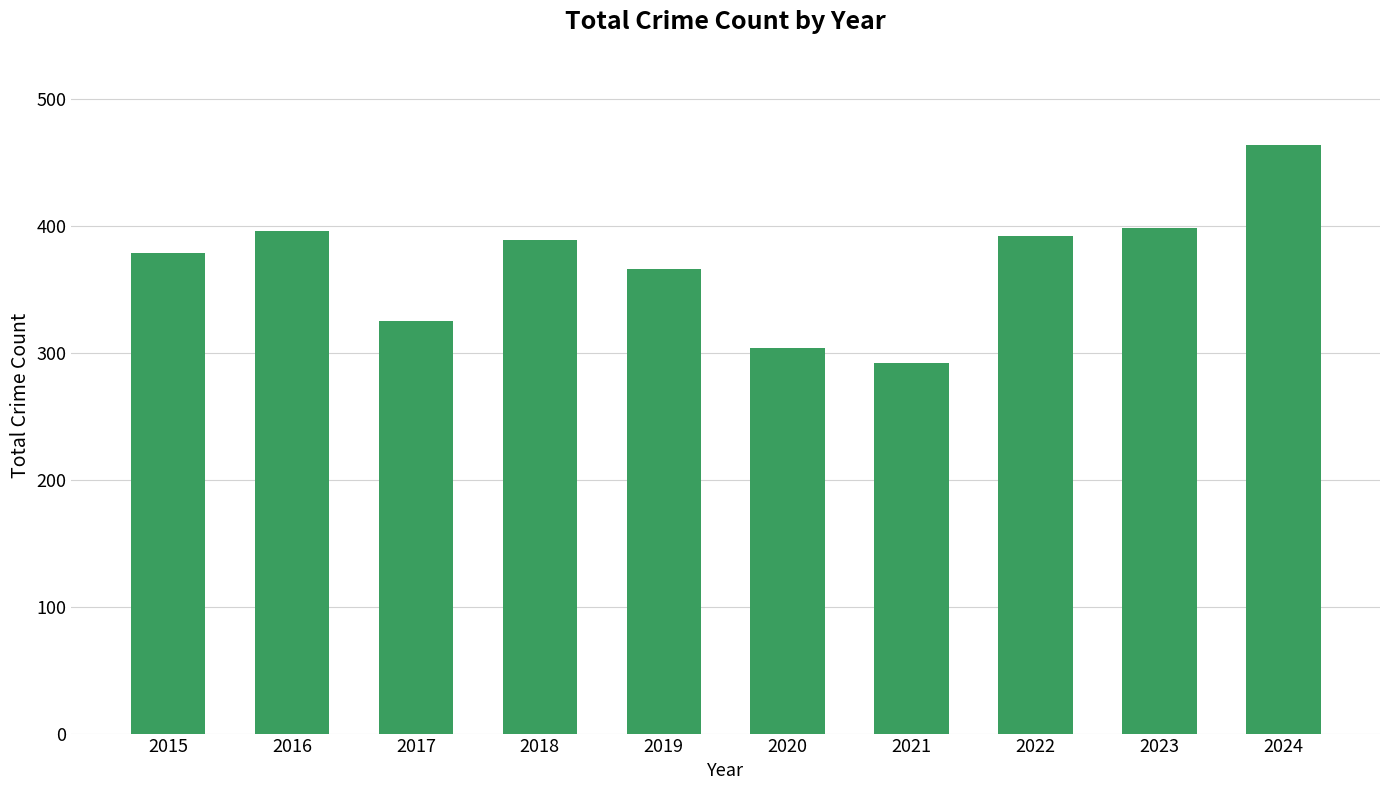

What is the maximum value shown in the chart?

464